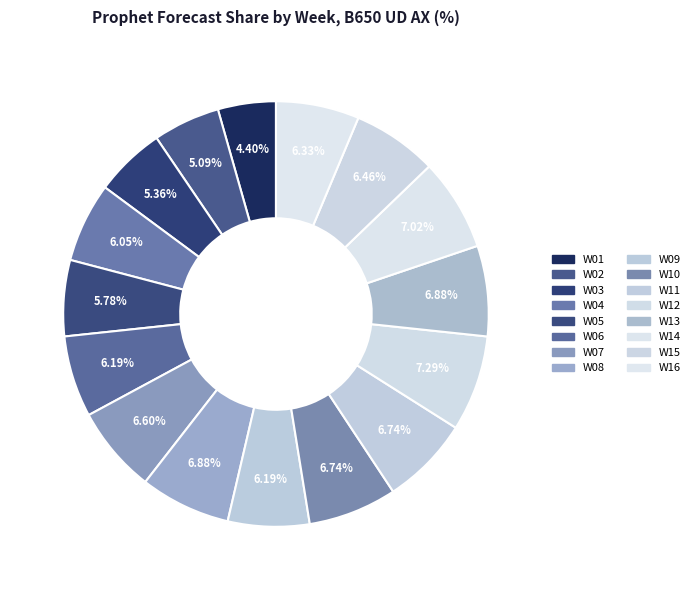

What percentage is the W13 slice, to the nearest percent?

7%